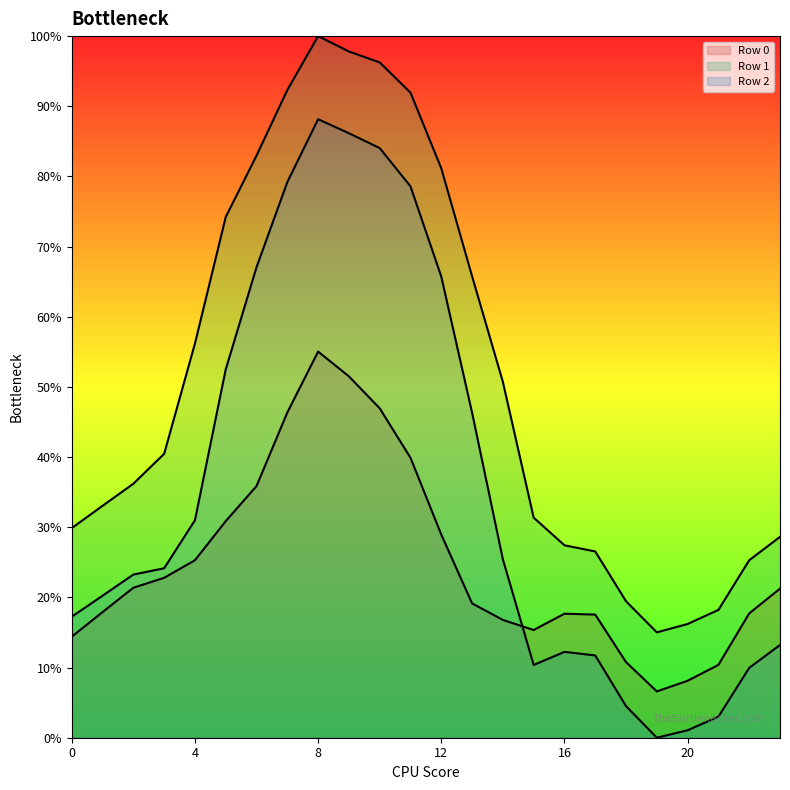

How many lines are shown in the chart?

3